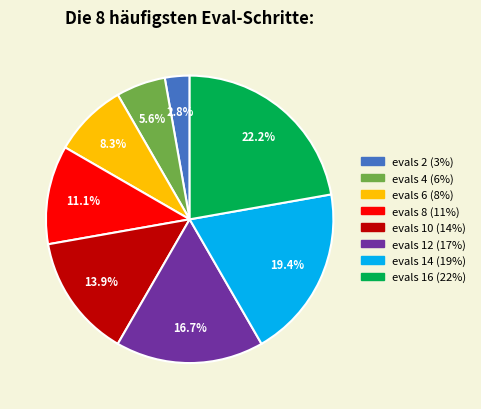

Is there any slice that represents more than half of the pie?

No